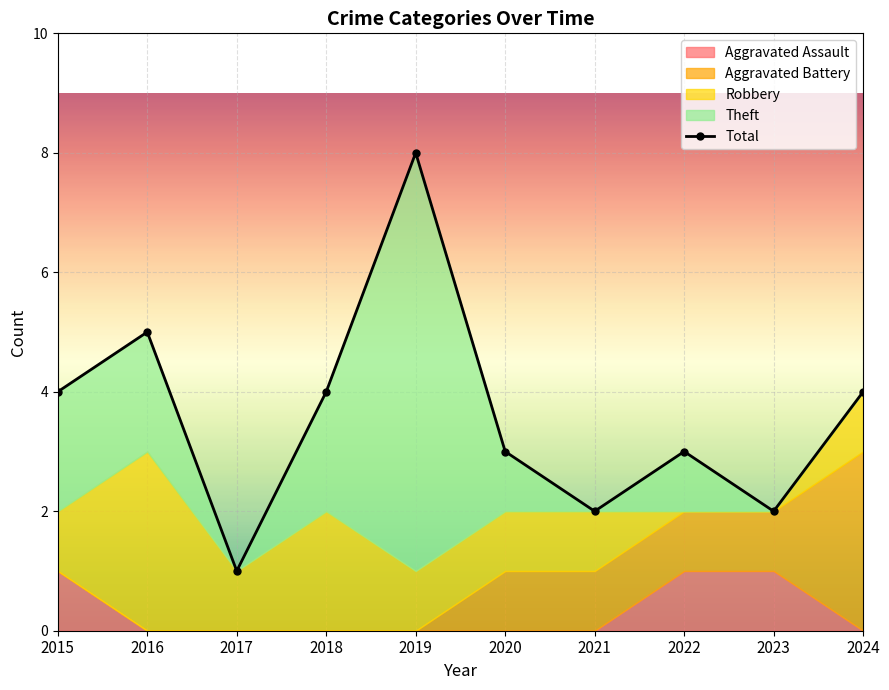

Which has a higher value, 2021 or 2022?

2022